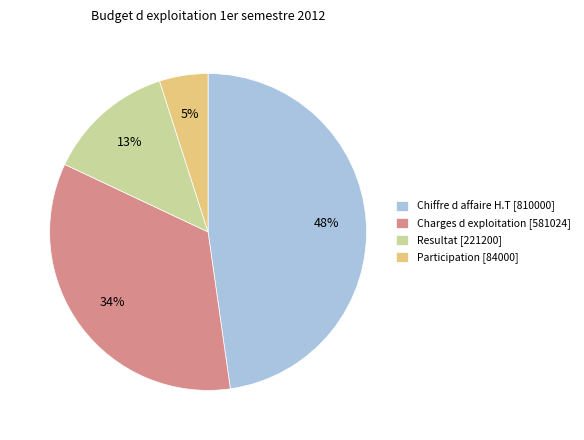

Count the number of slices in the pie.

4